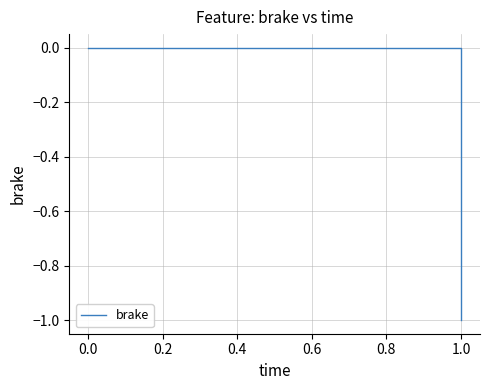

Does the chart have visible grid lines?

Yes